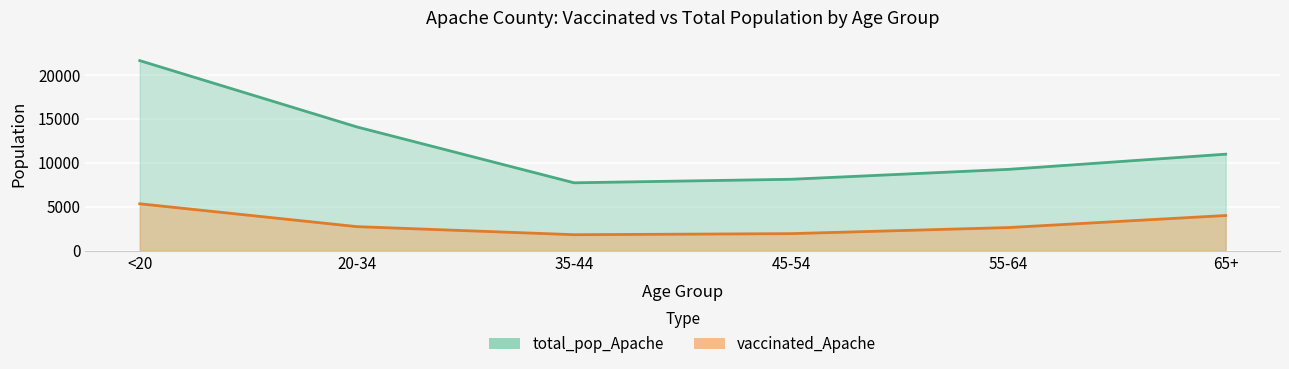

At which category is the sum across all series the highest?

<20